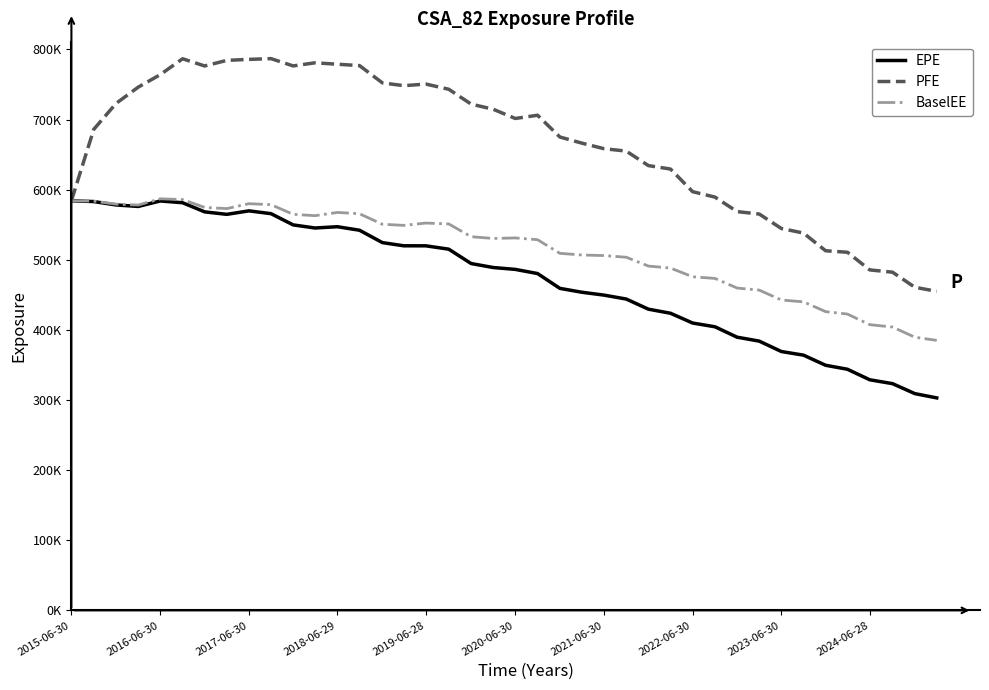

How many interior local peaks does the BaselEE series have?

5